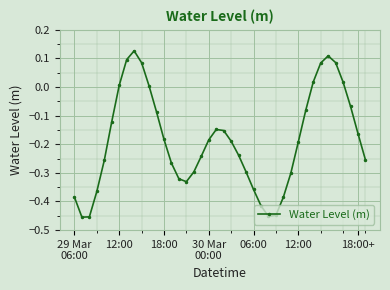

How many points are lower than both their immediate neighbors (excluding endpoints)?

3